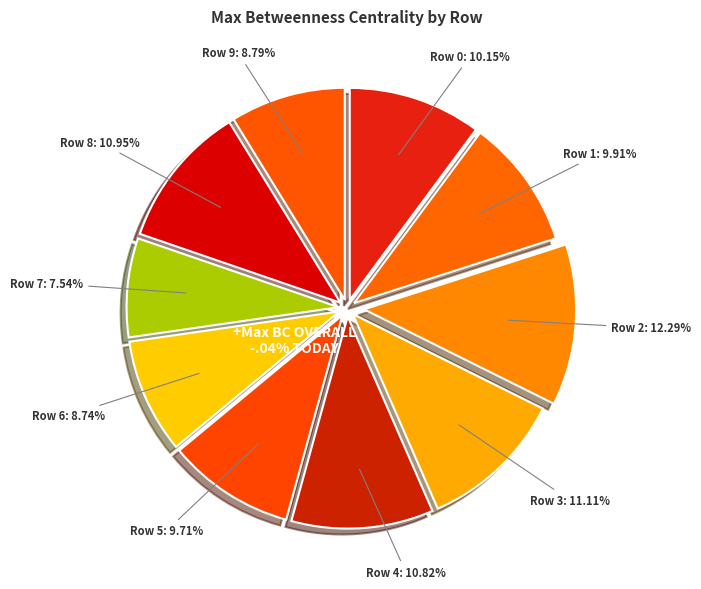

Which slice is the smallest?

Row 7